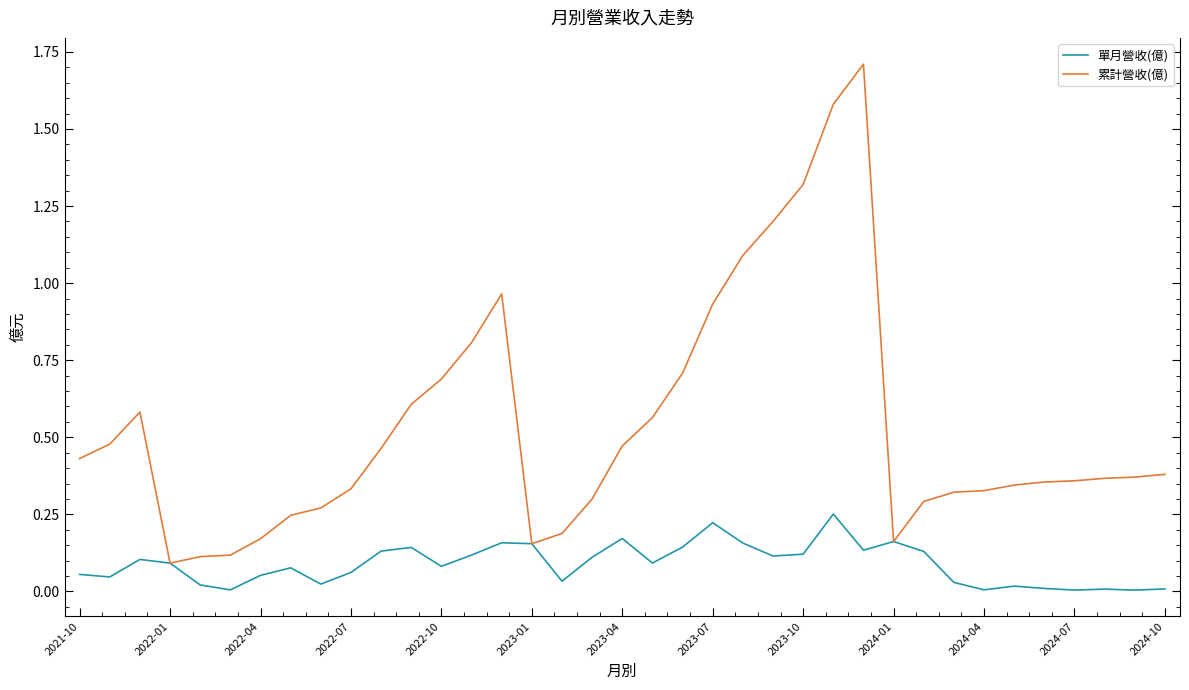

What are all the series names shown in the legend?

單月營收(億), 累計營收(億)